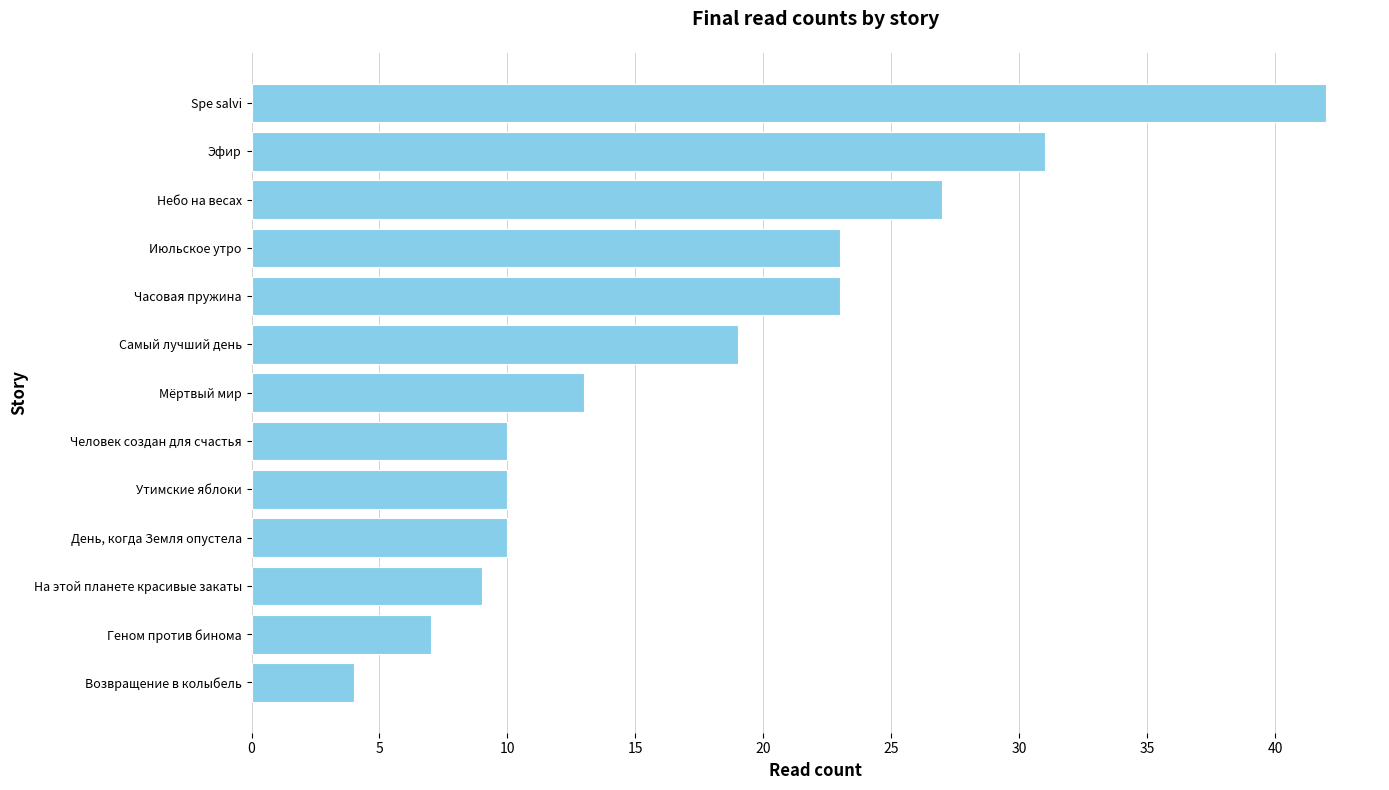

How many data points does each series have?

13